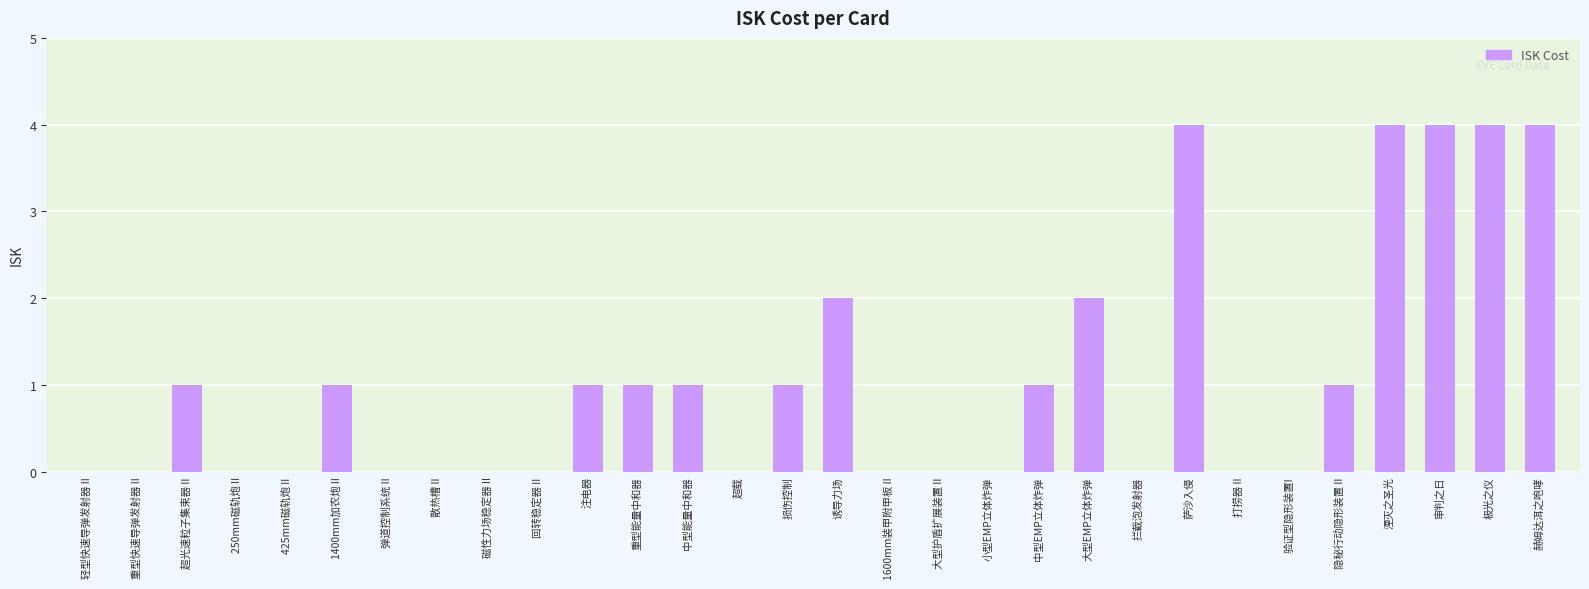

True or false: the data shows -2 at 弹道控制系统 II.

False